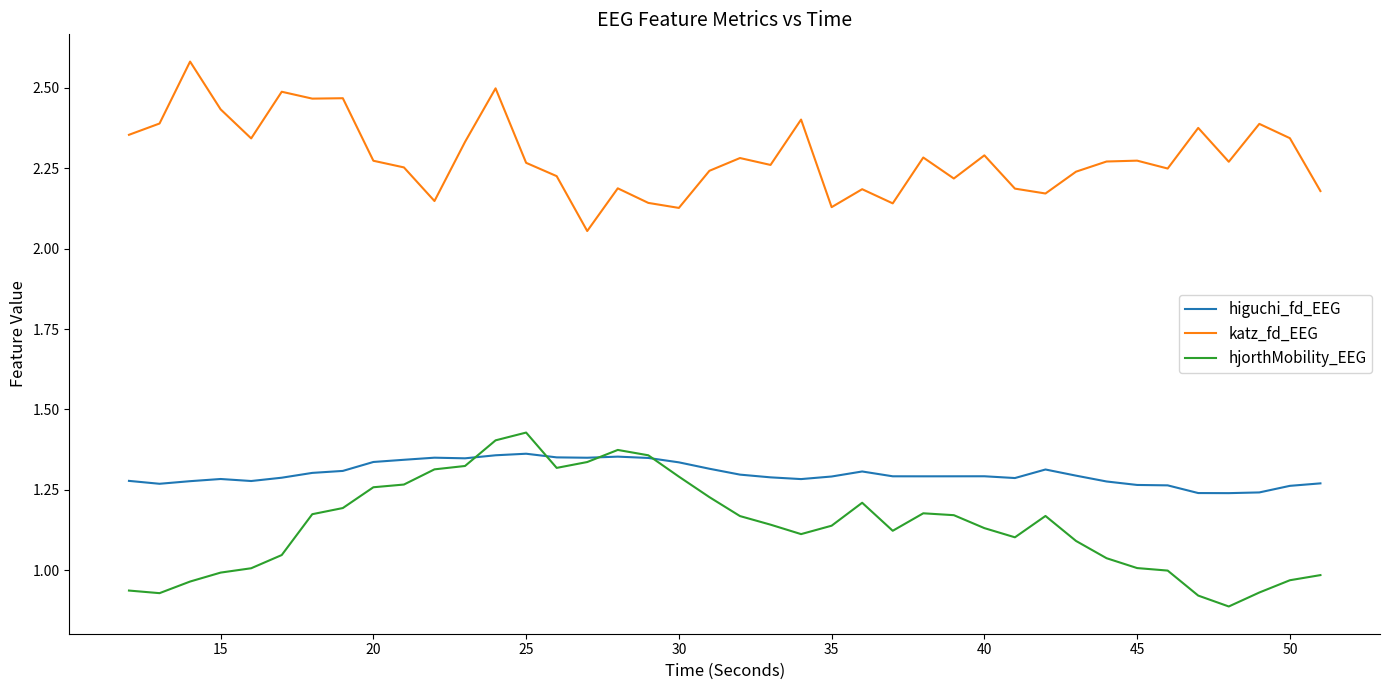

What is the sum of all higuchi_fd_EEG values?

52.0